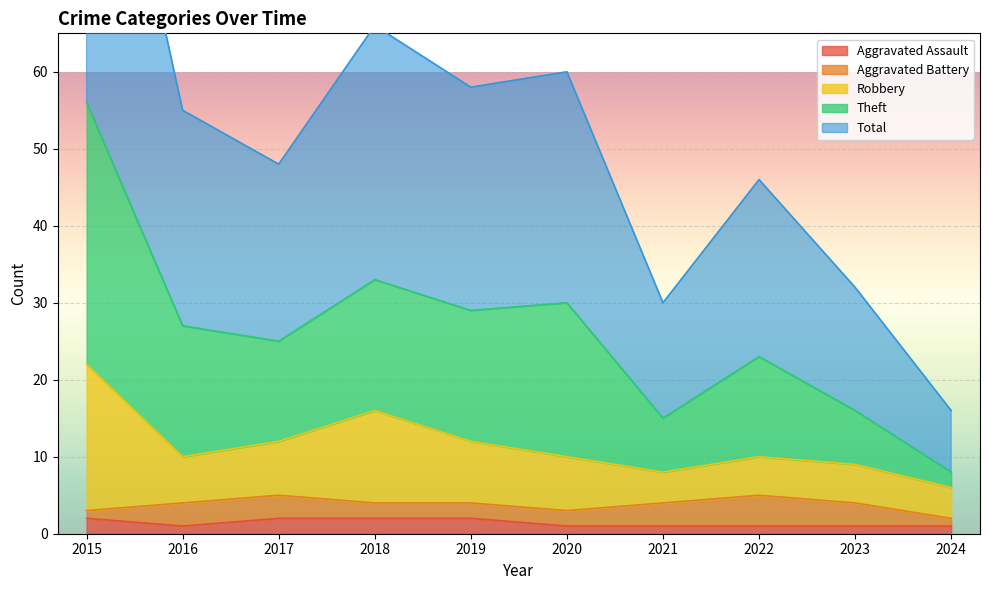

True or false: Total has more than 2 interior local peaks.

True